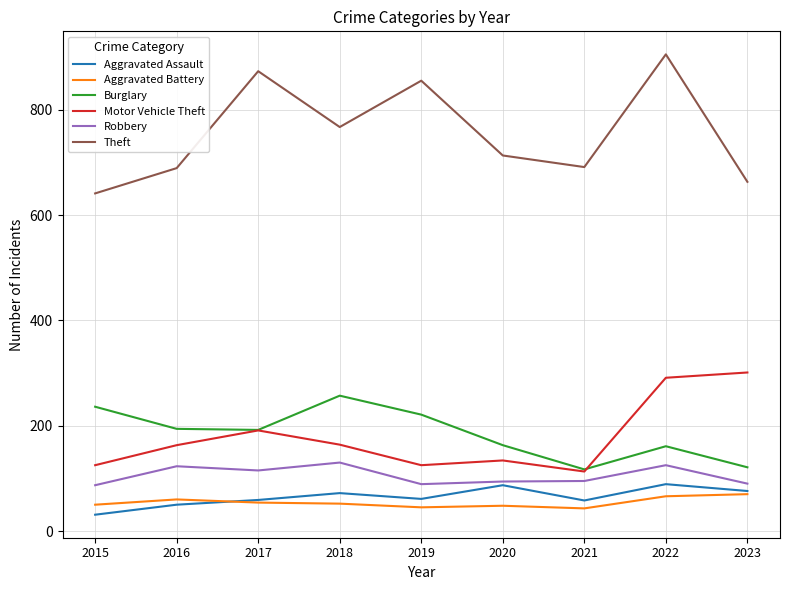

Which series has the largest range (max minus min)?

Theft